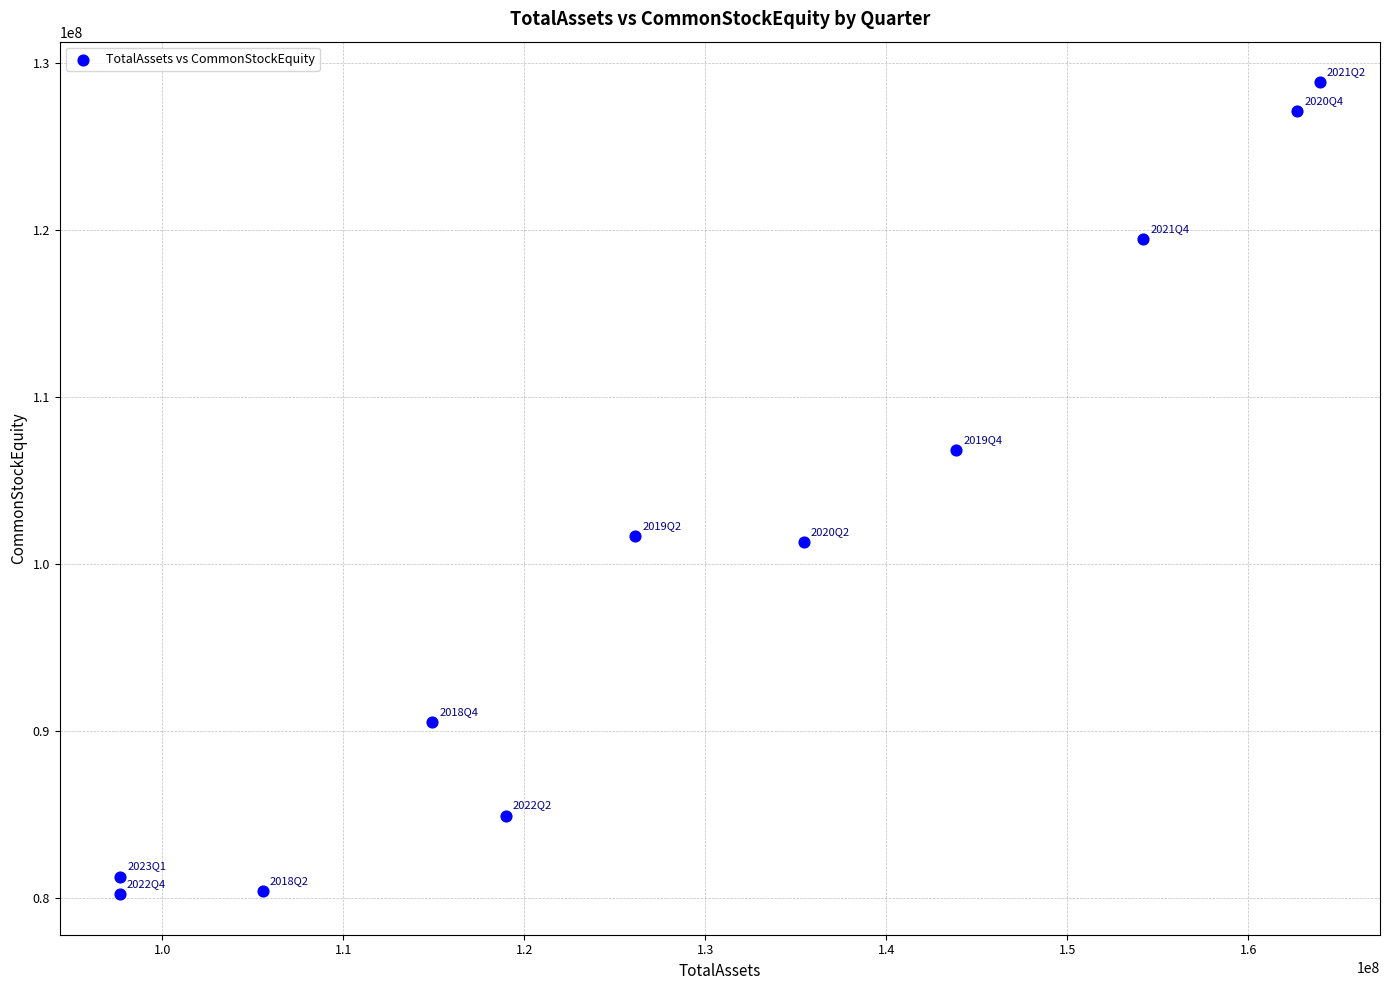

What is the range of Y values (max minus min)?

48628732